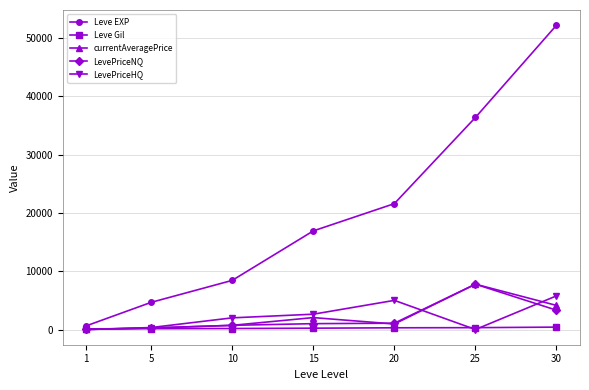

The LevePriceNQ series shows 7777 at 25. True or false?

True